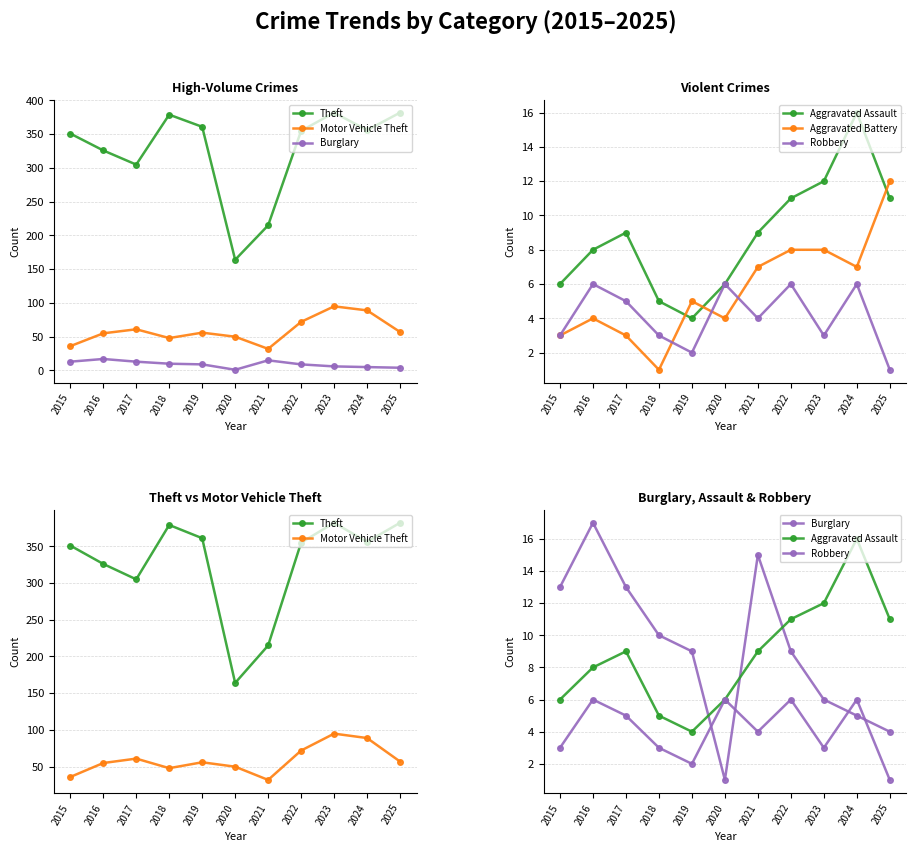

Which series has the widest spread of values?

Theft